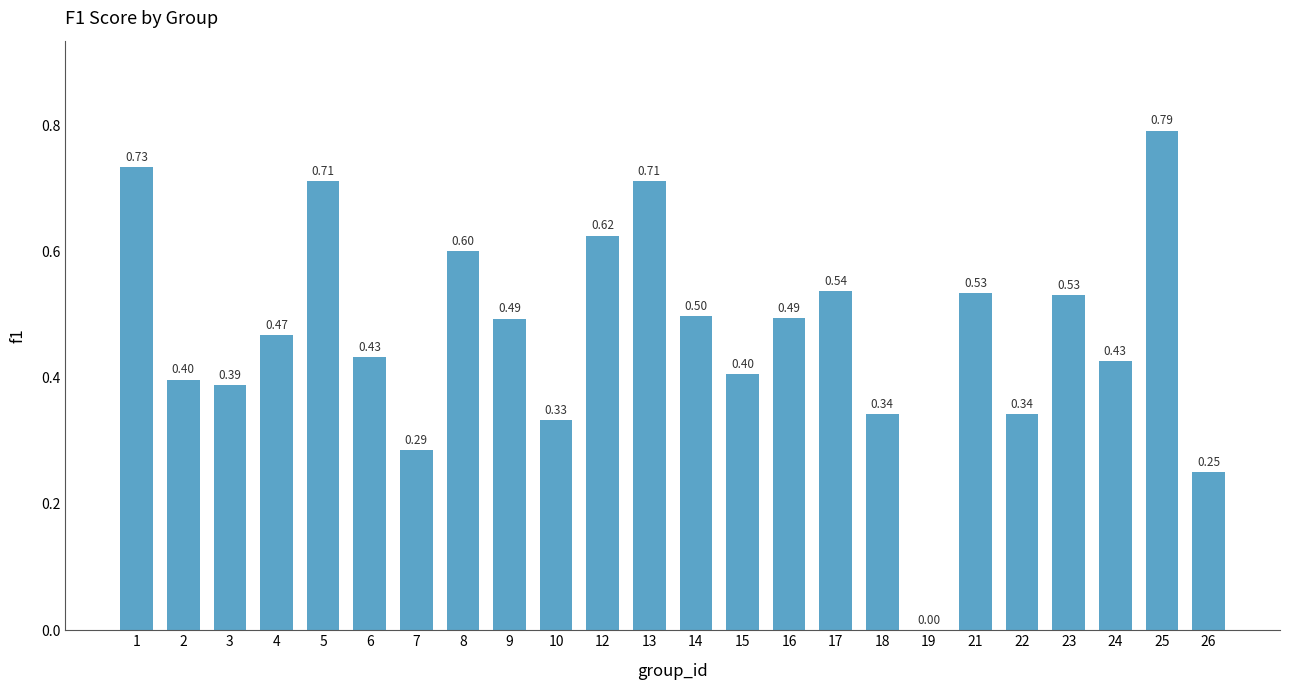

What is the sum of all values?

11.3